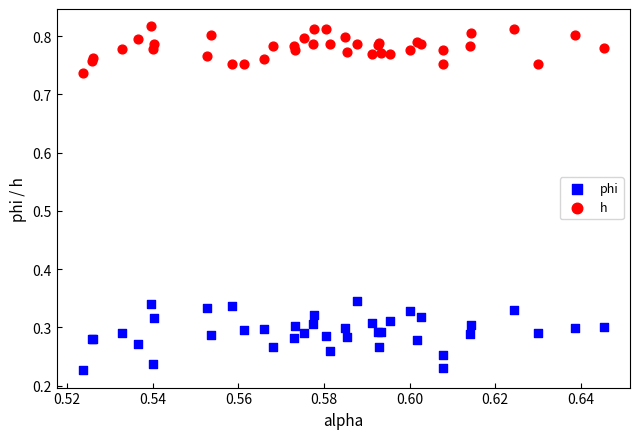

Which series contains the highest Y value?

h